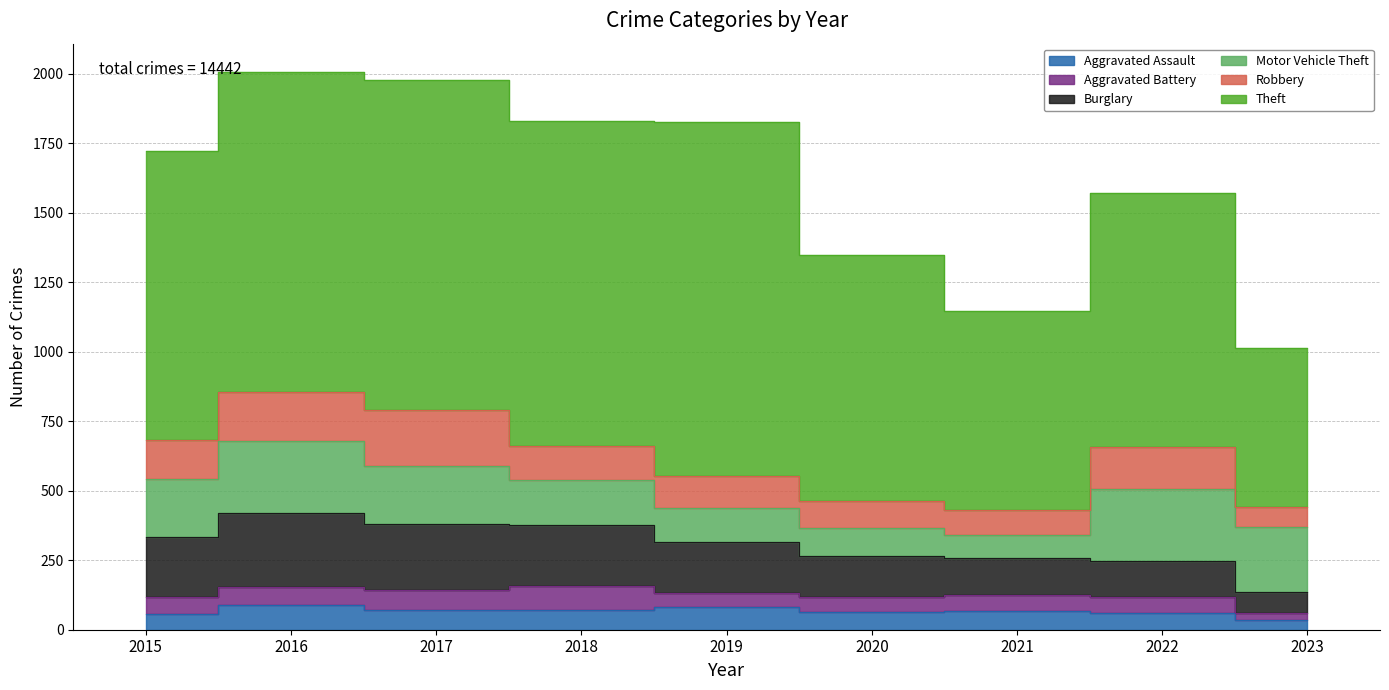

True or false: Motor Vehicle Theft has a value of 163 at 2018.

True